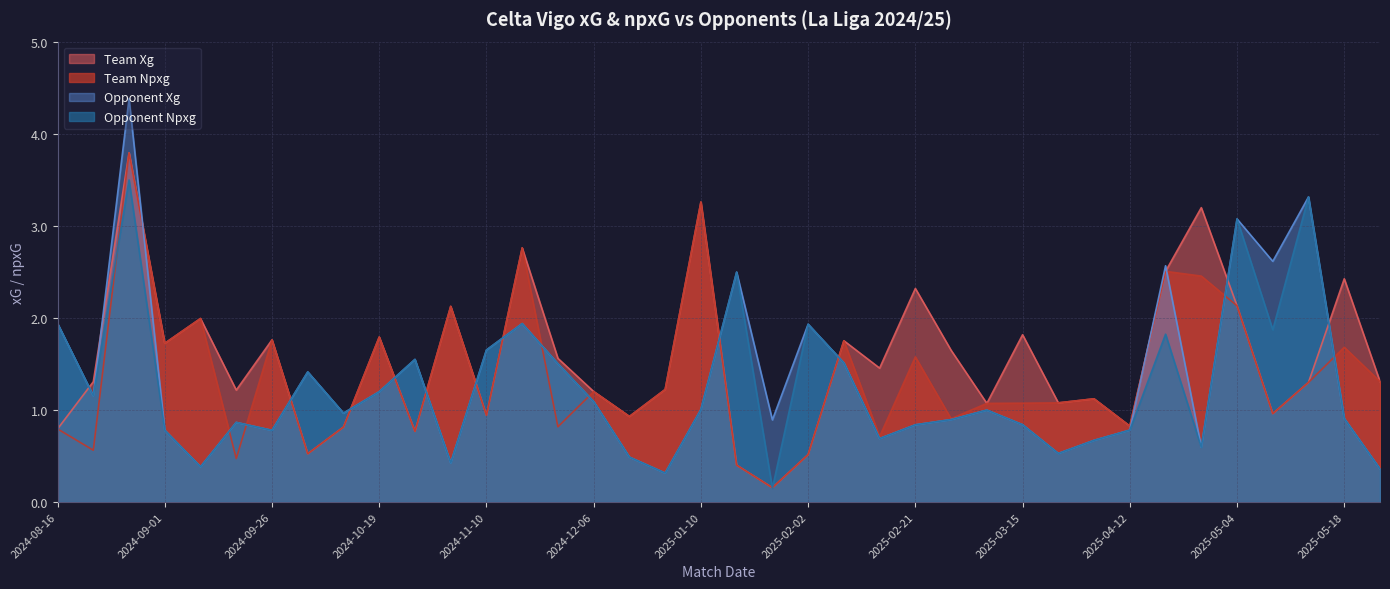

True or false: opponent_xG and opponent_npxG cross at least once.

False